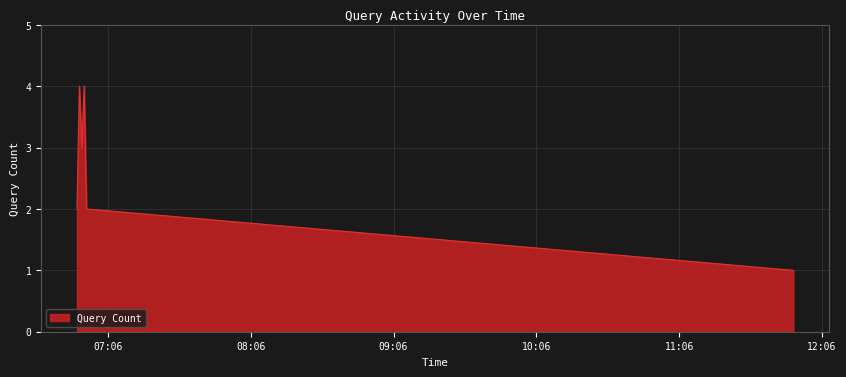

What is the sum of all values?

16